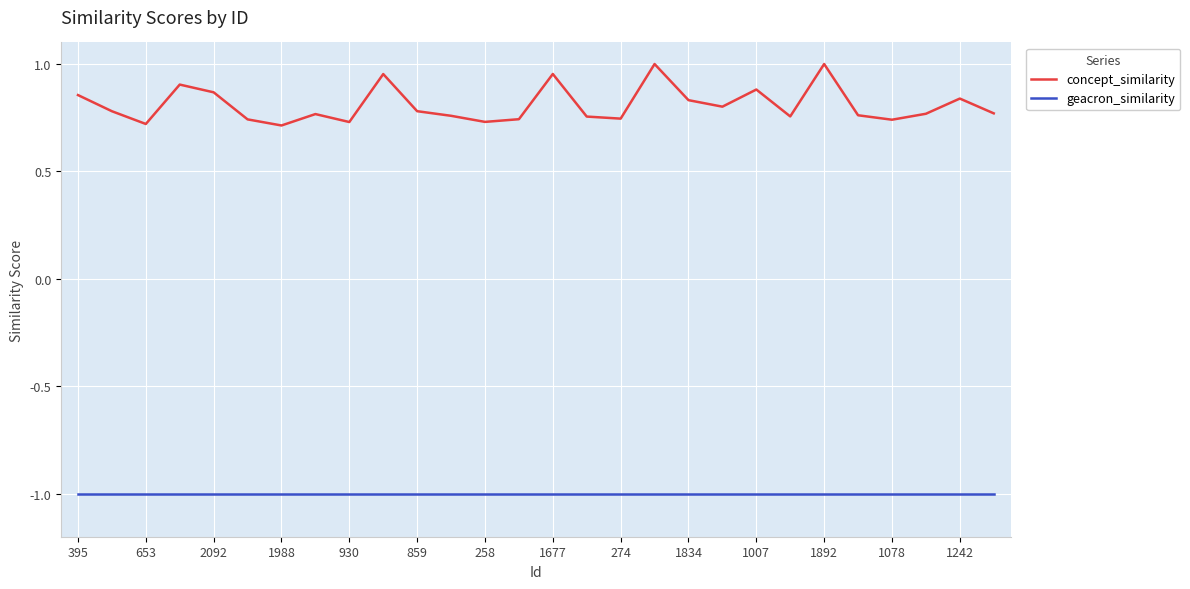

True or false: geacron_similarity and concept_similarity cross at least once.

False